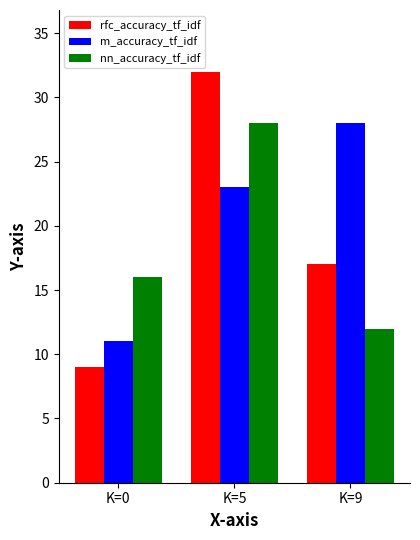

Which series changed the most between K=5 and K=9?

nn_accuracy_tf_idf